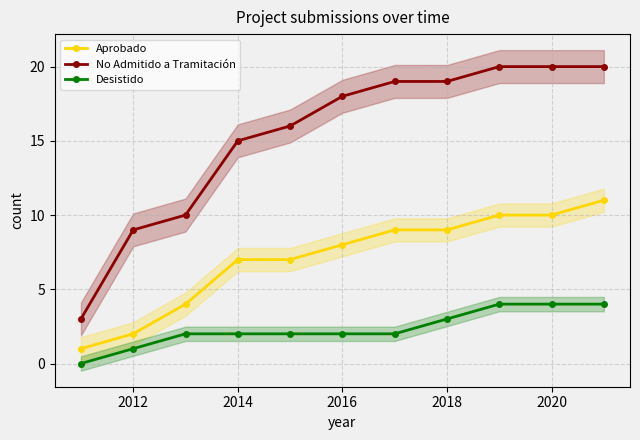

Is it true that Desistido equals 3 at 2018?

True